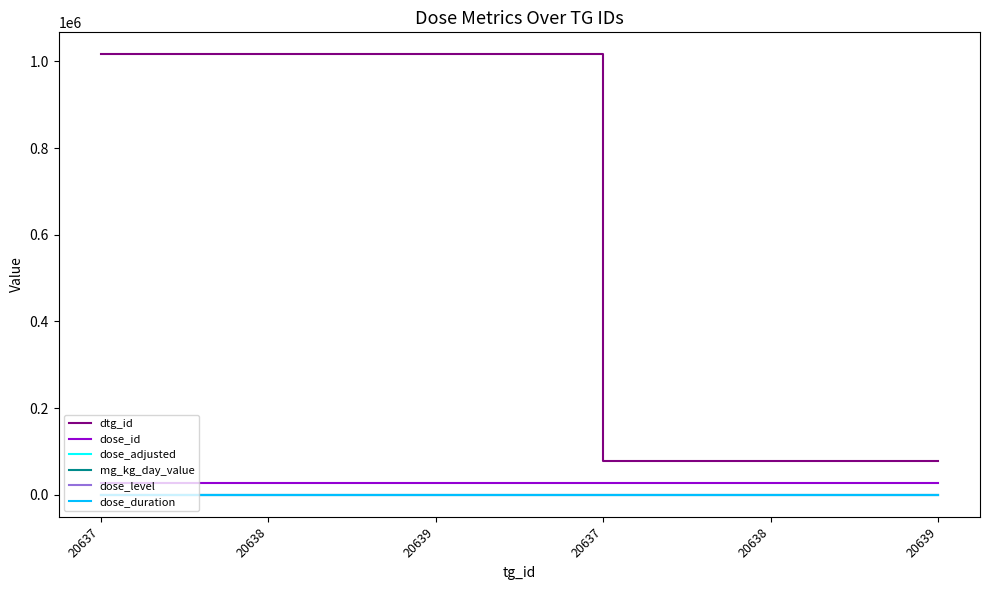

Where is dose_level nearest to the value 0?

20637